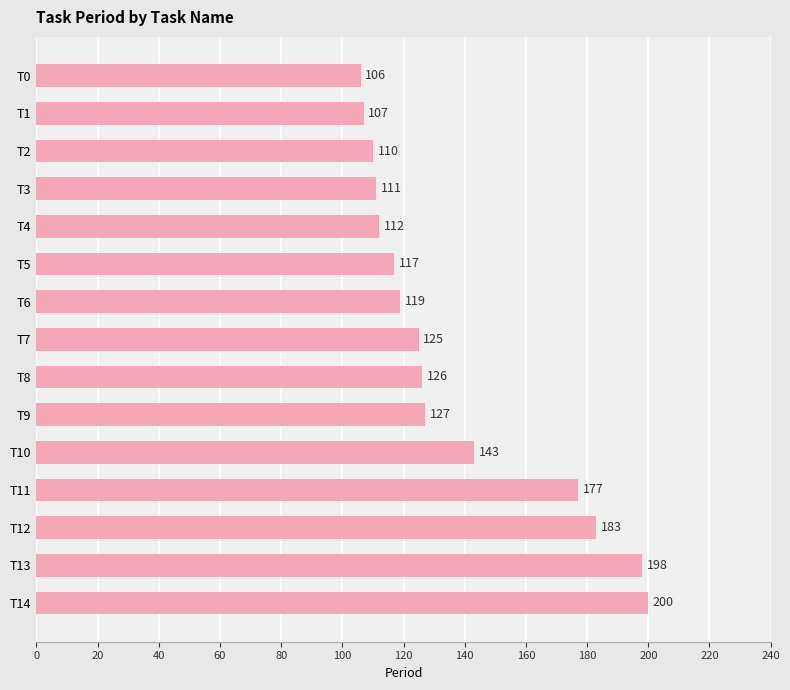

True or false: the data shows 112 at T4.

True